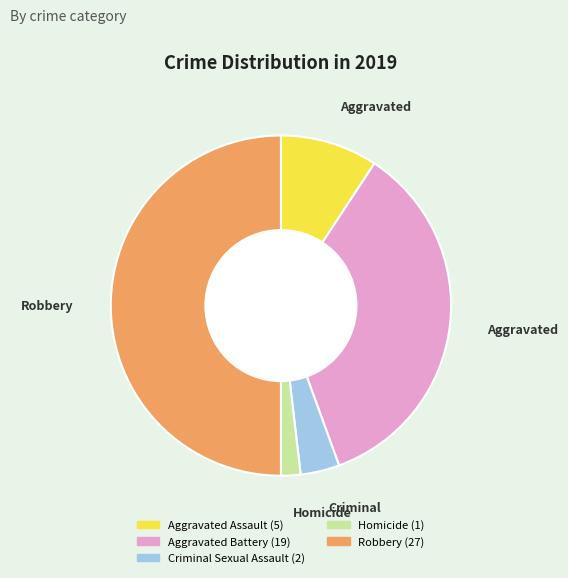

What is the largest slice in the pie chart?

Robbery